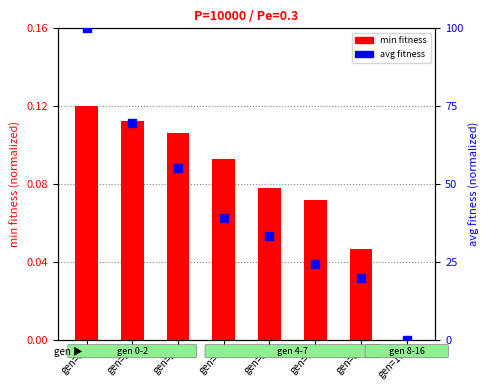

At how many categories does at least one series exceed 2?

7